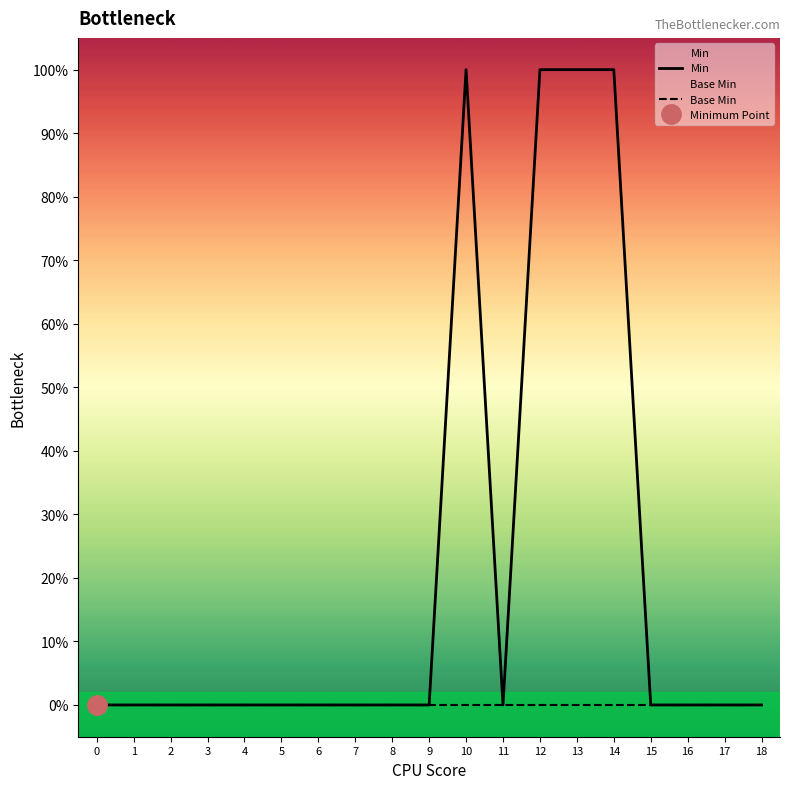

True or false: Base Min has more than 0 interior local peaks.

False